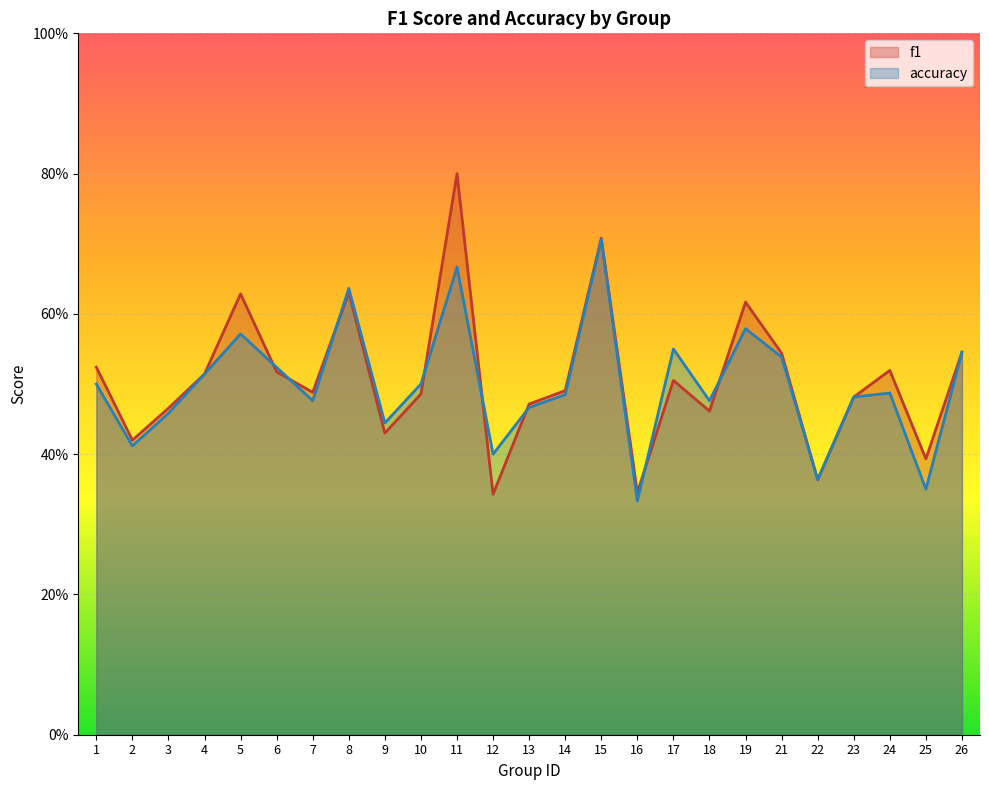

List the labels in order of accuracy value, largest first.

15, 11, 8, 19, 5, 17, 26, 21, 6, 4, 1, 10, 24, 14, 23, 7, 18, 13, 3, 9, 2, 12, 22, 25, 16